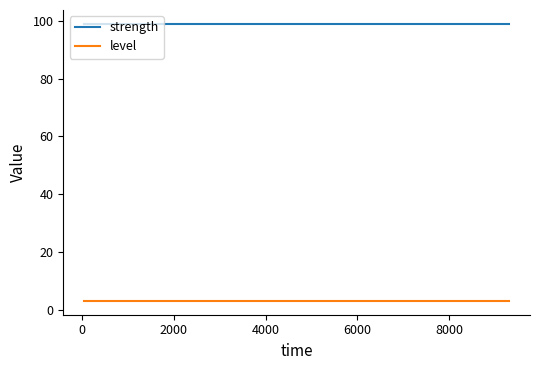

Which series has the largest total across all categories?

strength